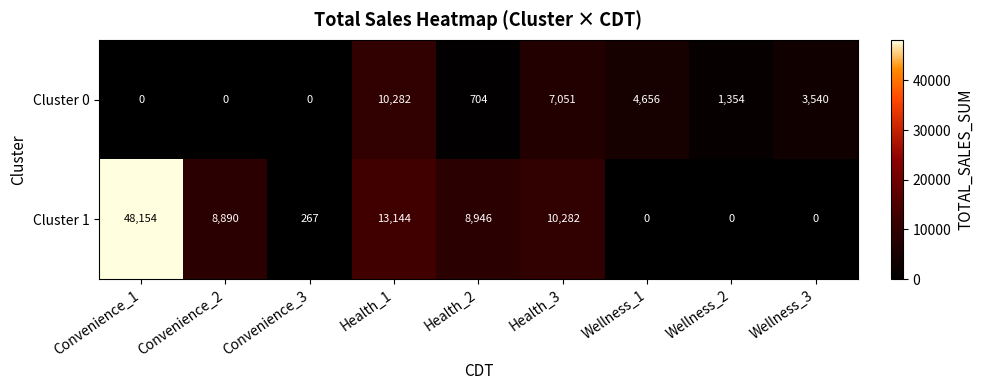

What is the approximate value of Cluster 0 at Health_1?

10282